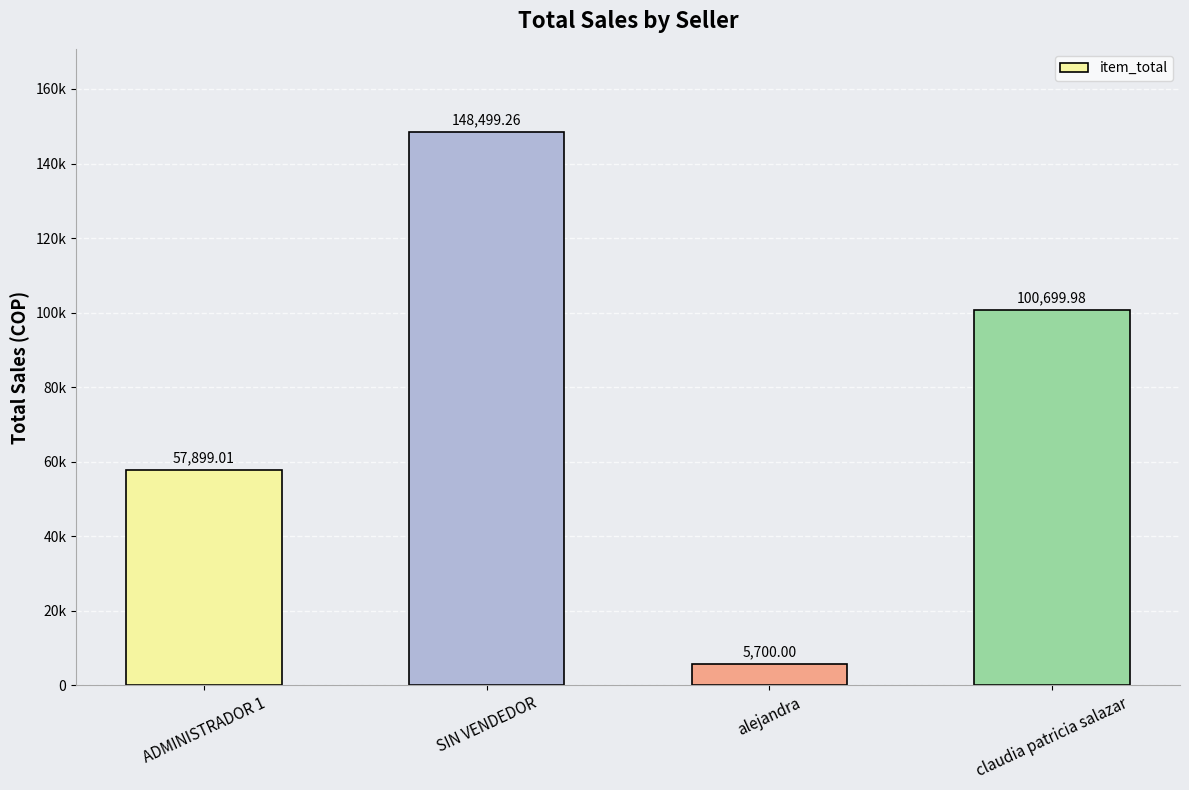

What position from the left is ADMINISTRADOR 1?

1